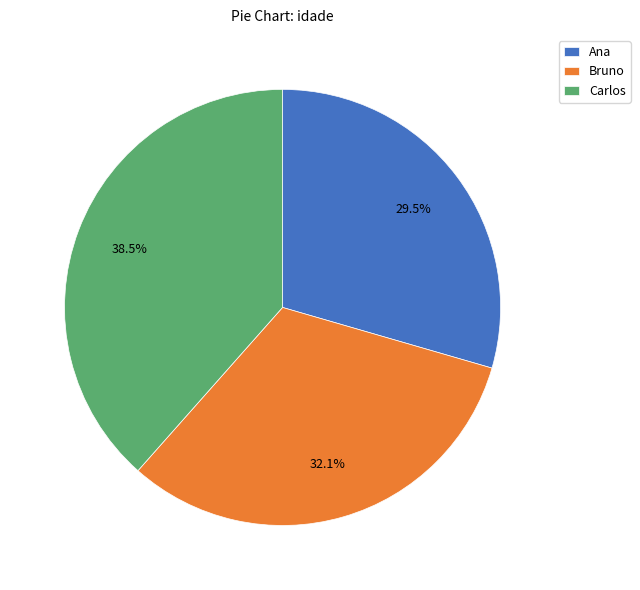

True or false: Bruno accounts for 32% of the total.

True